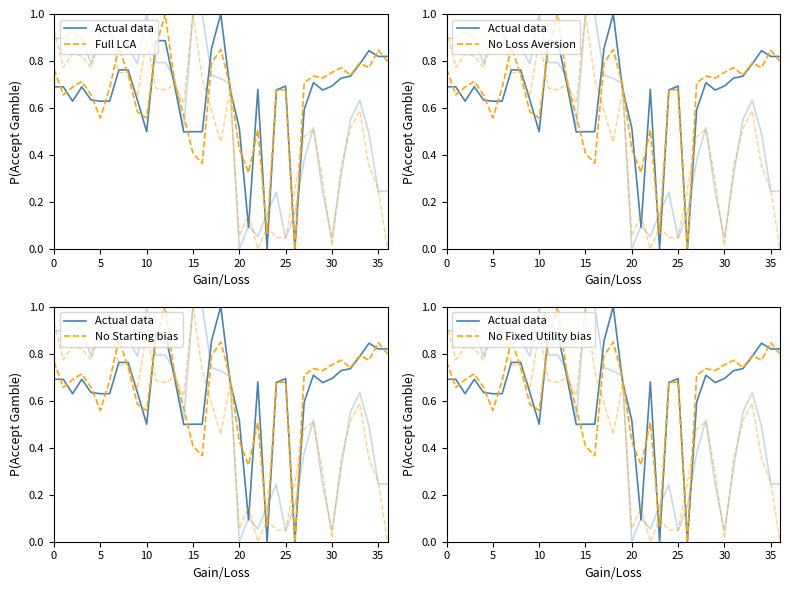

At which category is the sum across all series the highest?

12